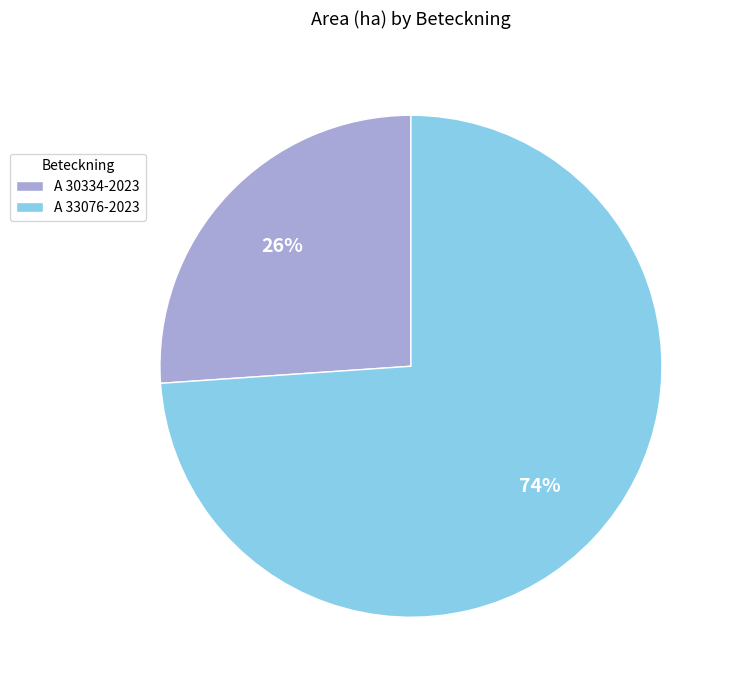

Which slice is the largest?

A 33076-2023